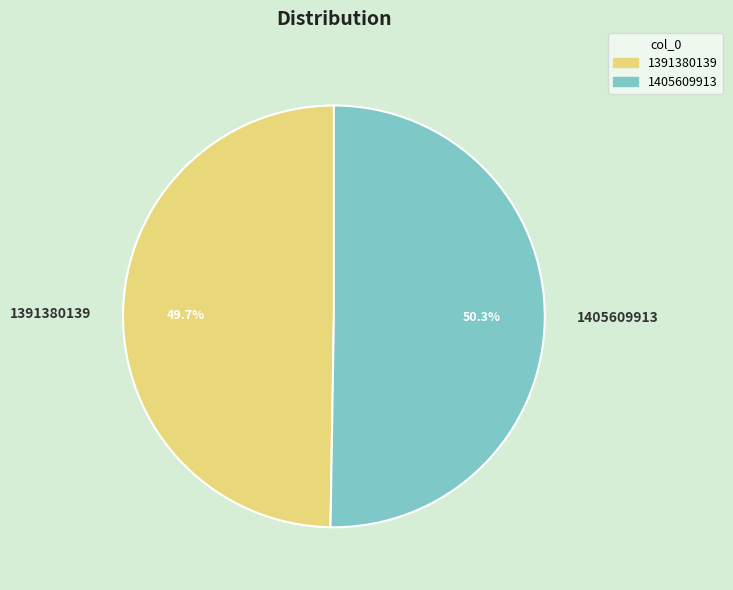

To the nearest percent, what is the combined percentage of 1391380139 and 1405609913?

100%